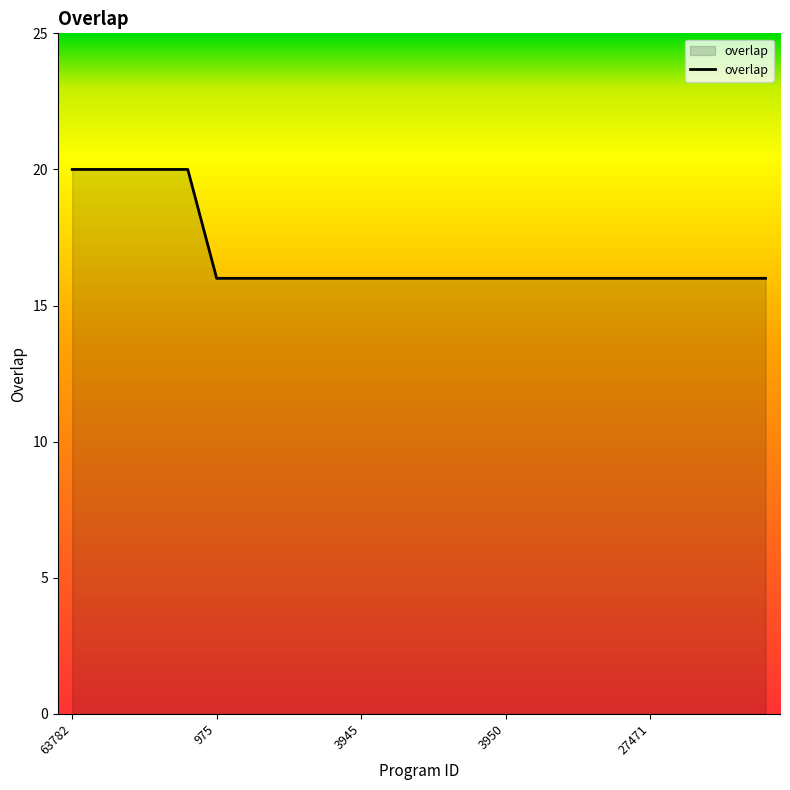

What is the minimum value shown in the chart?

16